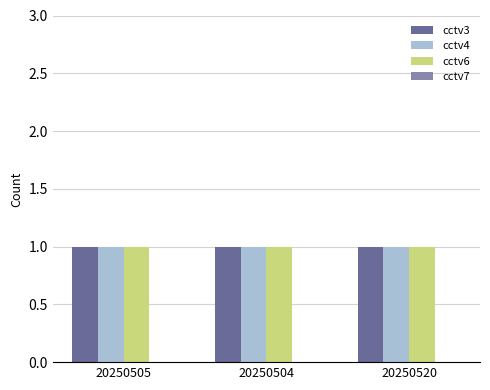

Does the chart contain any negative values?

No